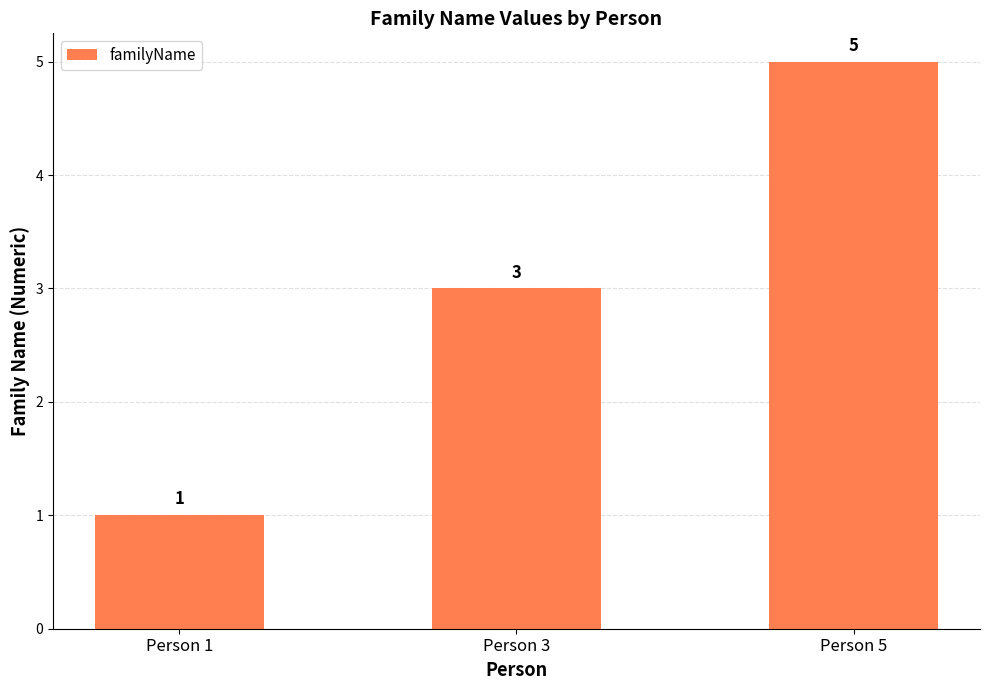

What is the minimum value shown in the chart?

1